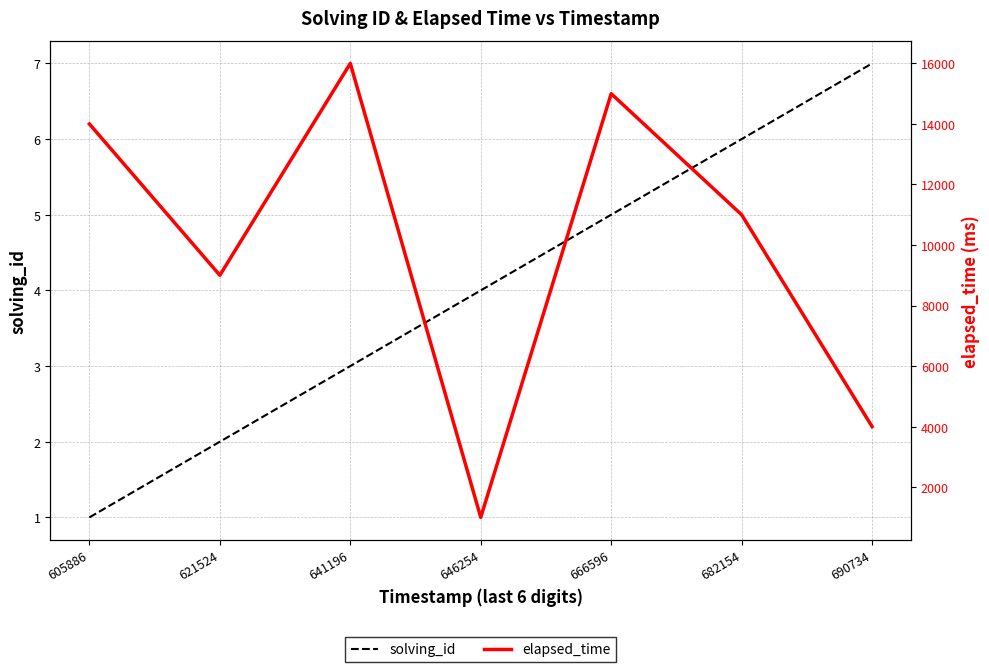

Which series has the widest spread of values?

elapsed_time